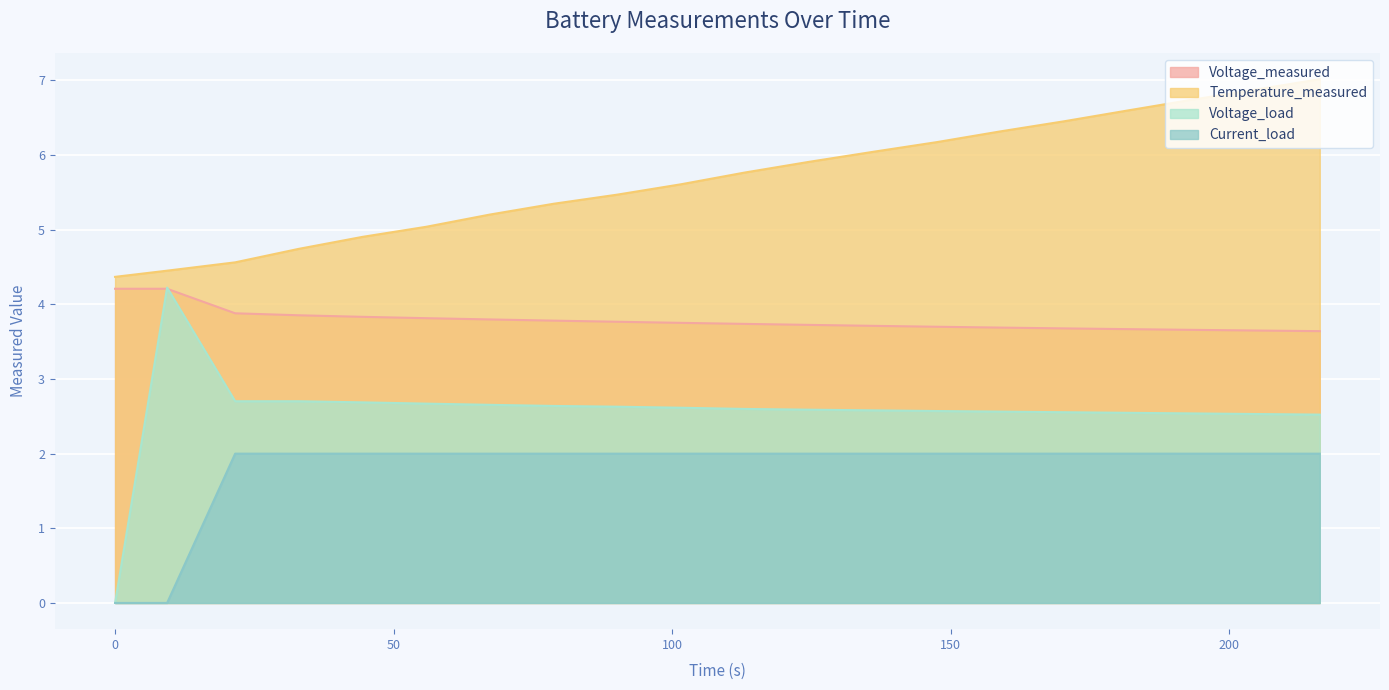

True or false: Temperature_measured has a value of 6.0 at 136.094.

True